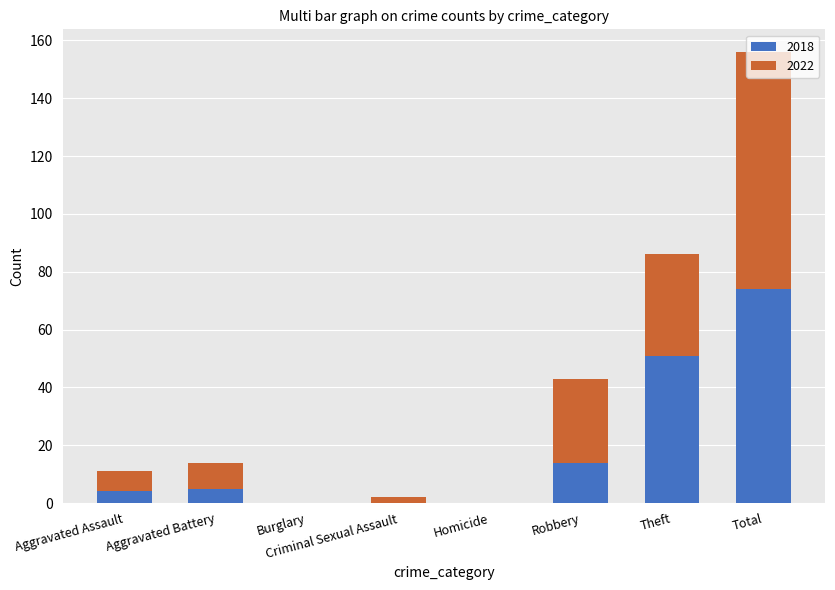

Is it true that 2018 equals 27 at Homicide?

False